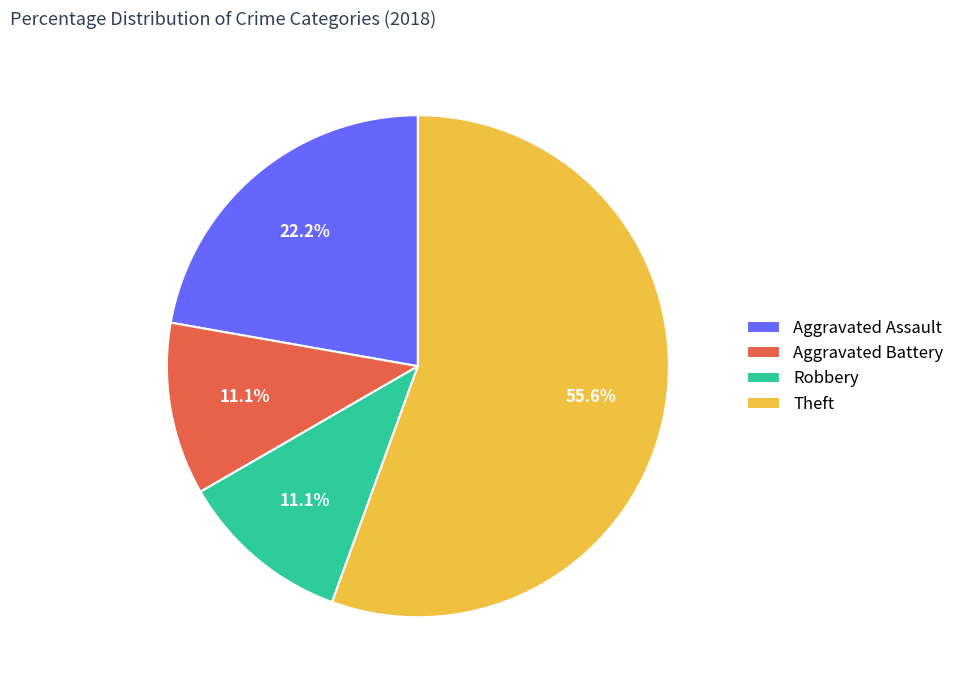

What is the majority slice?

Theft